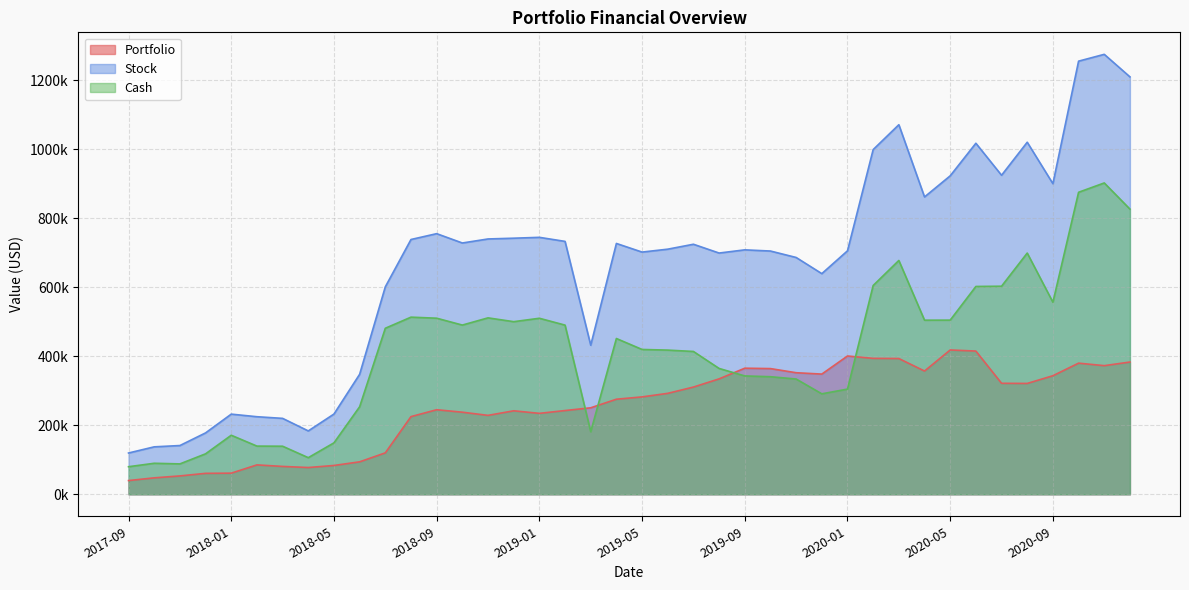

Which series has the largest total across all categories?

Stock